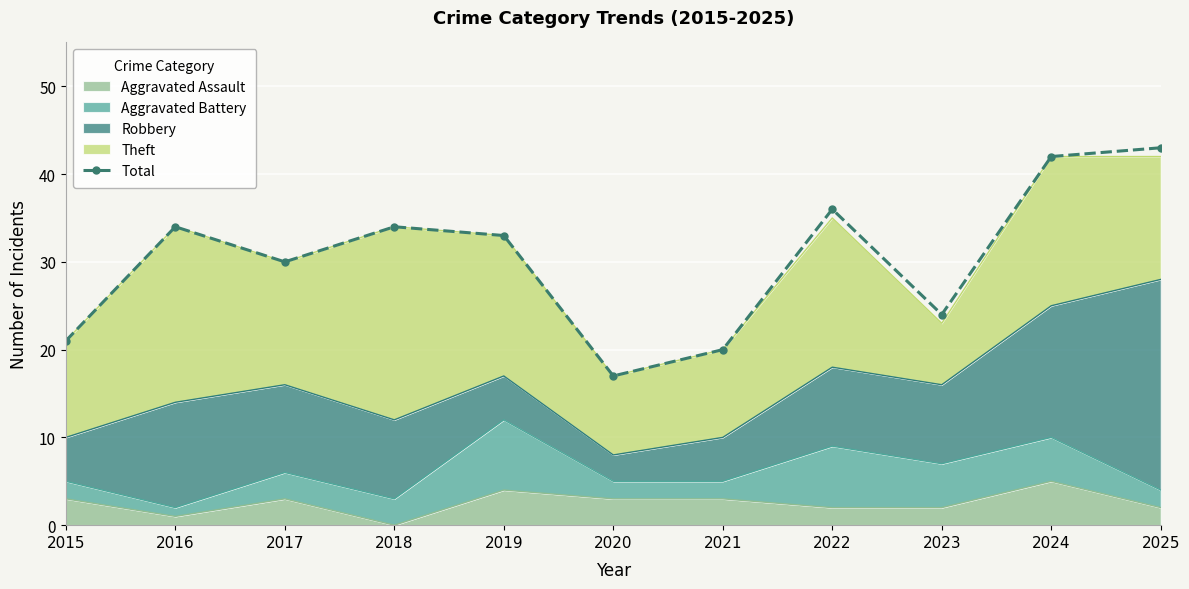

Which category has the highest value across all series?

2025